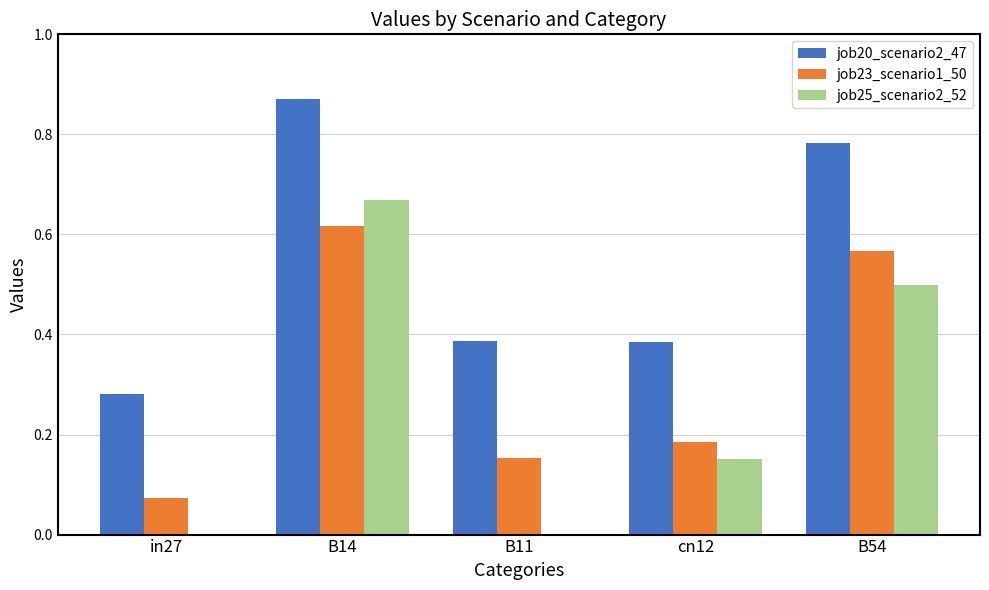

Is the value of job23_scenario1_50 at in27 greater than the value of job20_scenario2_47 at cn12?

No